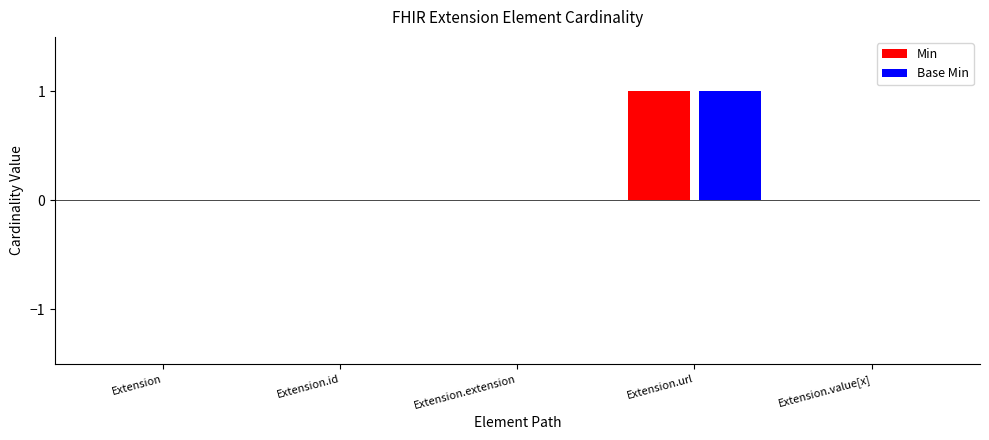

Reading left to right, what are all the values shown in this chart?

Min: Extension=0	Extension.id=0	Extension.extension=0	Extension.url=1	Extension.value[x]=0
Base Min: Extension=0	Extension.id=0	Extension.extension=0	Extension.url=1	Extension.value[x]=0